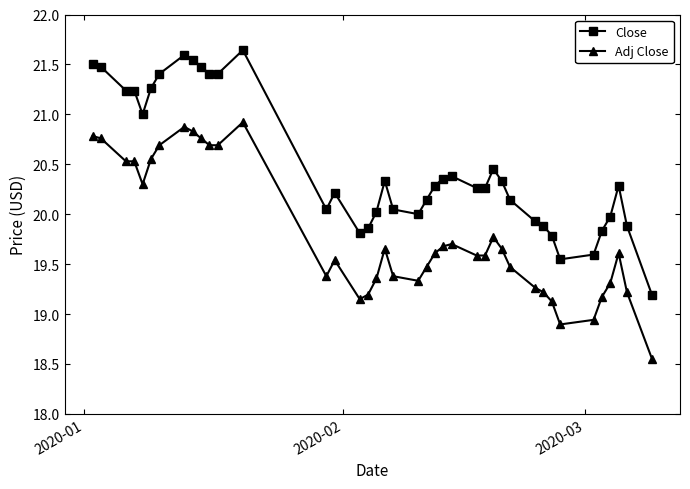

What is the value of the Close point at the 35th from the left?

19.6